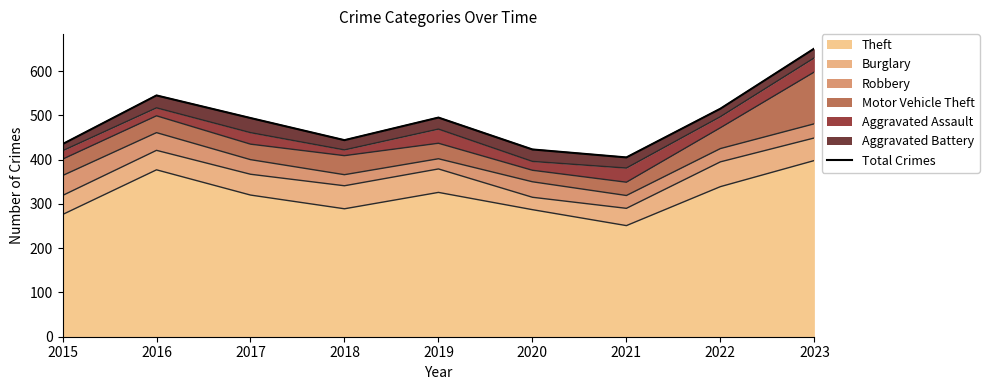

List the labels in order of value, smallest first.

2021, 2020, 2015, 2018, 2017, 2019, 2022, 2016, 2023